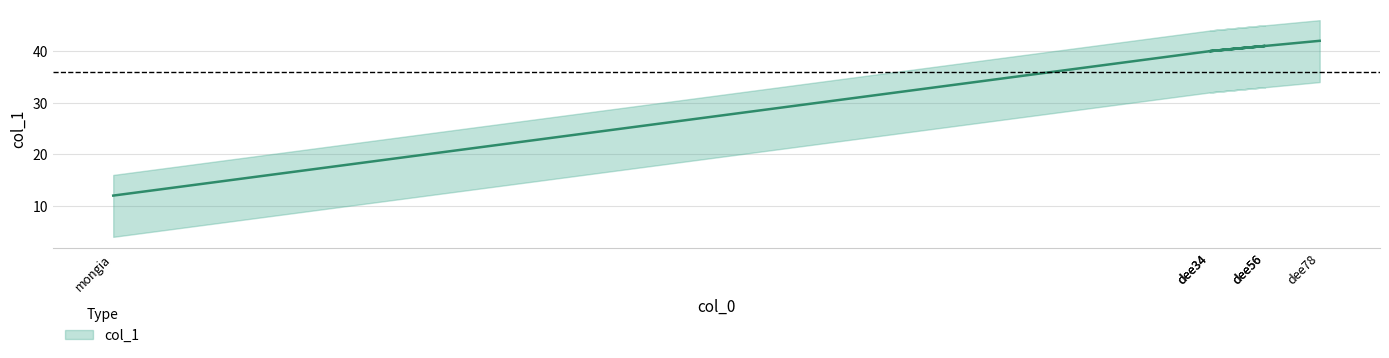

Reading right to left, extract all data points from this chart.

42	41	40	41	40	12